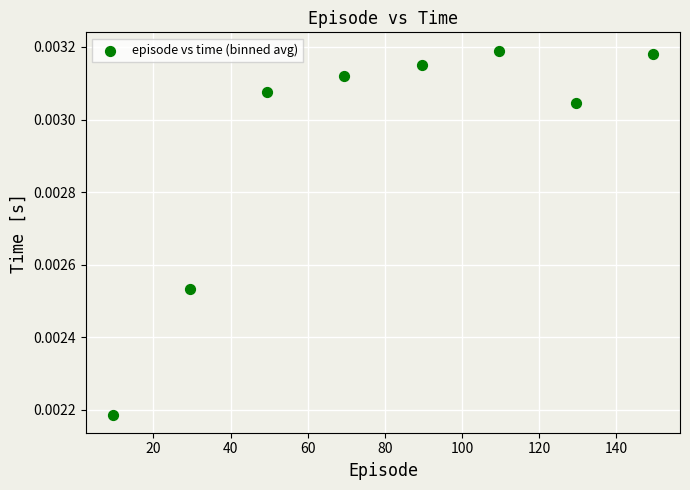

What is the range of X values (max minus min)?

140.0